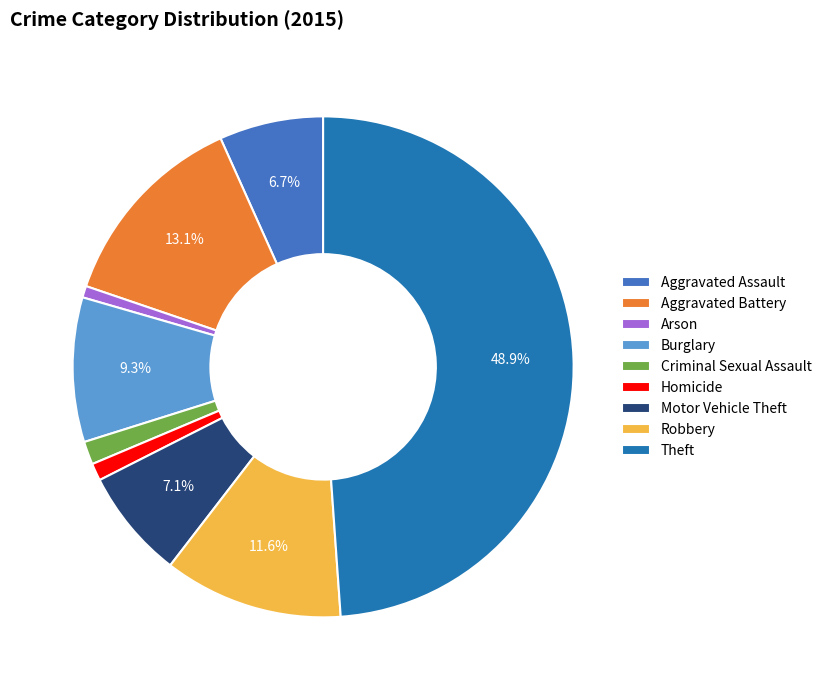

Combined, do Robbery and Criminal Sexual Assault account for over 50%?

No